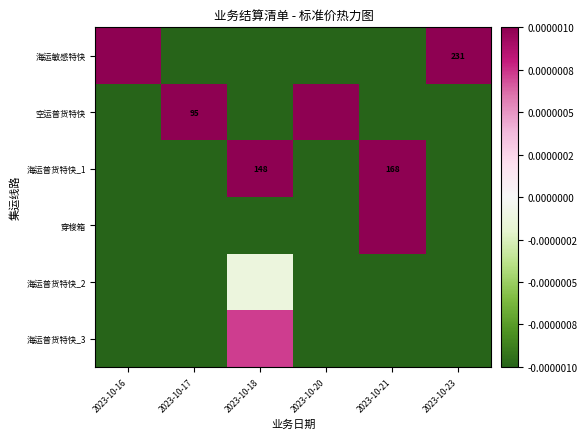

True or false: 海运普货特快_1 has a value of 168.0 at 2023-10-21.

True